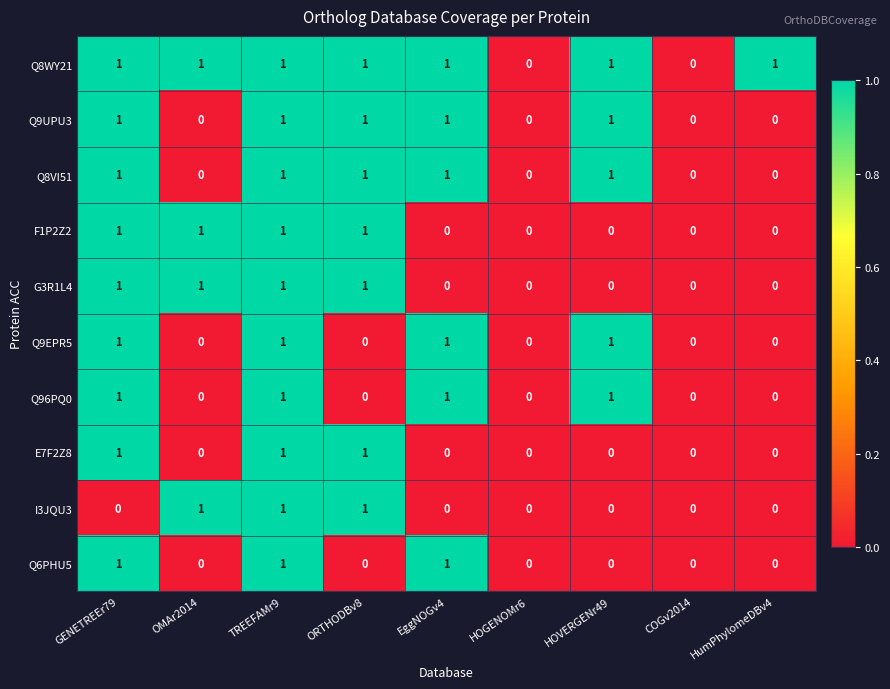

True or false: F1P2Z2 has a value of 1 at EggNOGv4.

False